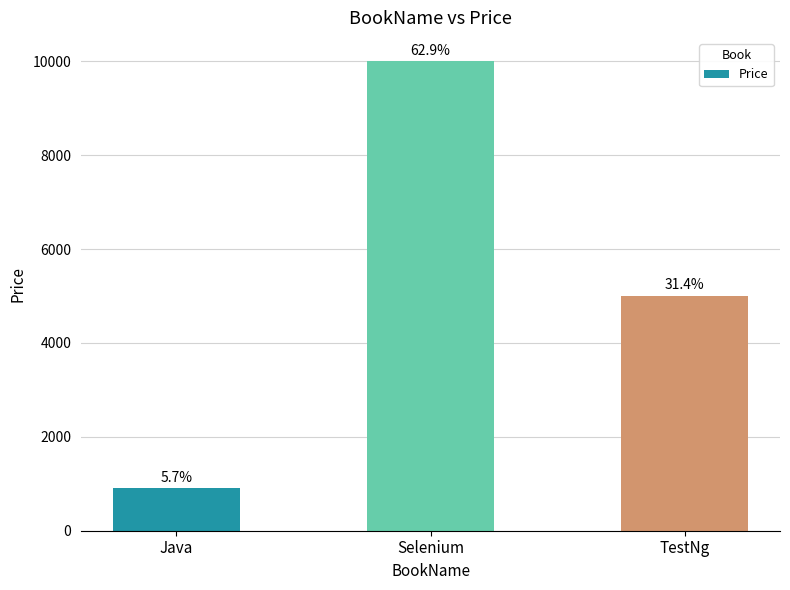

Are the bars horizontal?

No